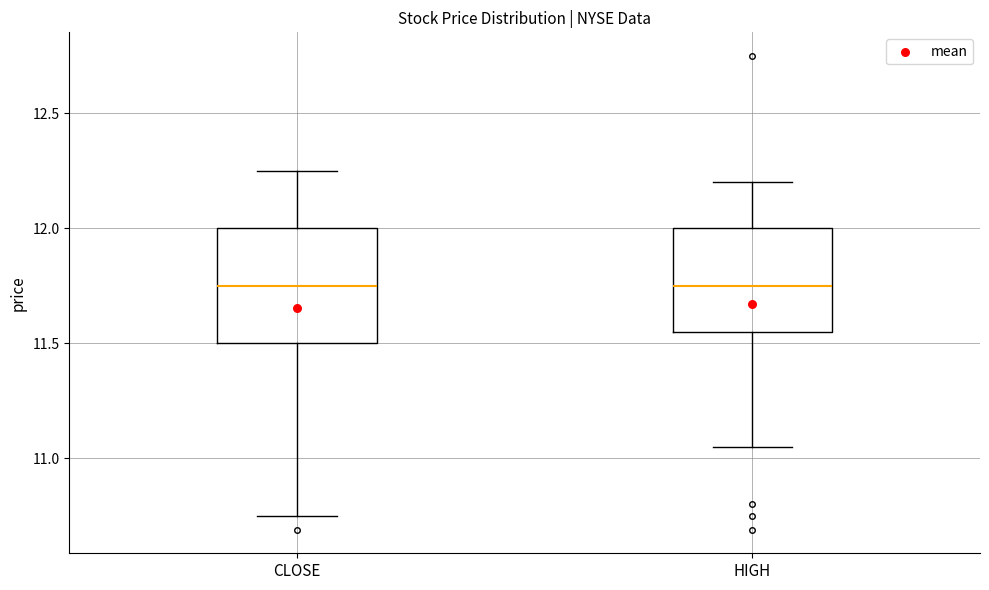

Where does the upper whisker of the box for HIGH end on the y-axis? The values are not printed on the chart, so give them approximately, as read against the axis.

12.20